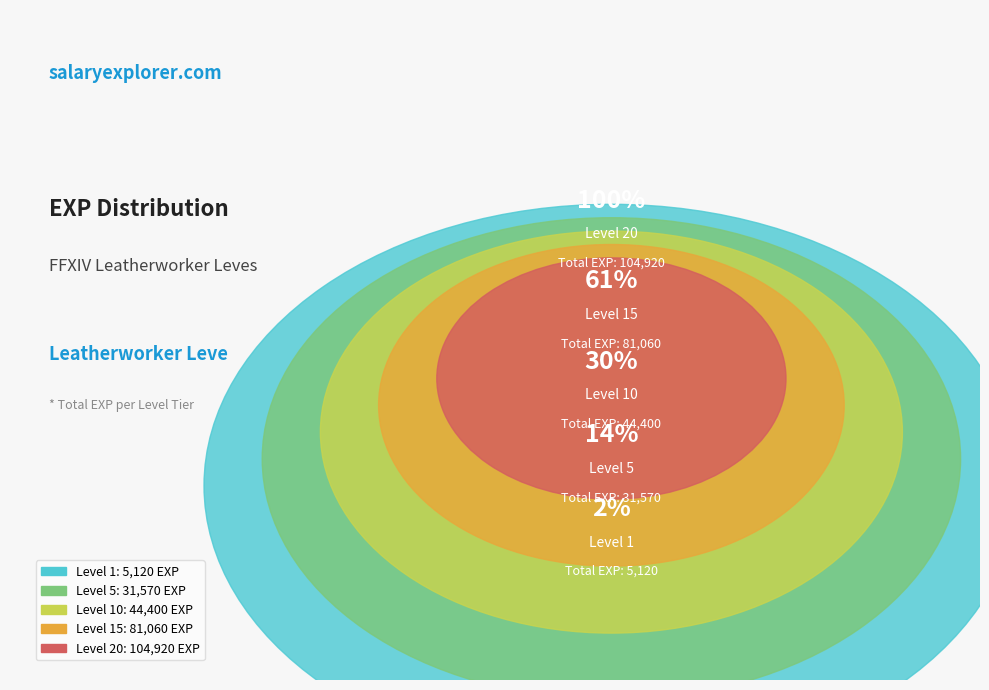

Is it true that 1 is 1% of the pie?

False